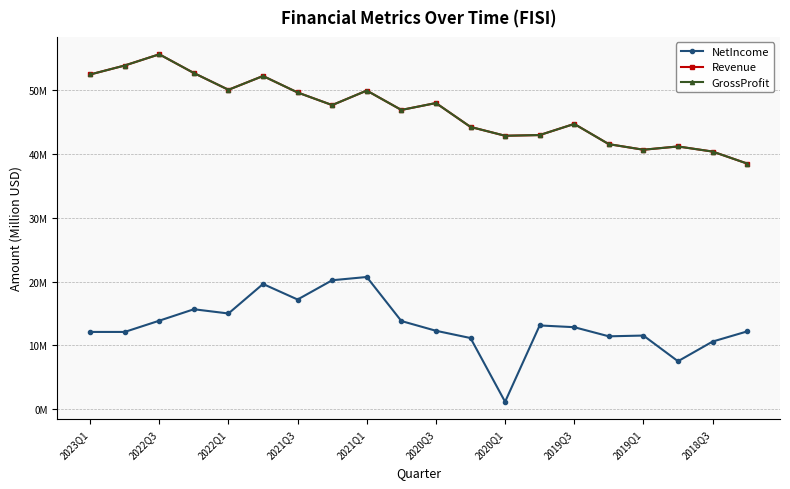

Is this an area chart (filled region under the line)?

No